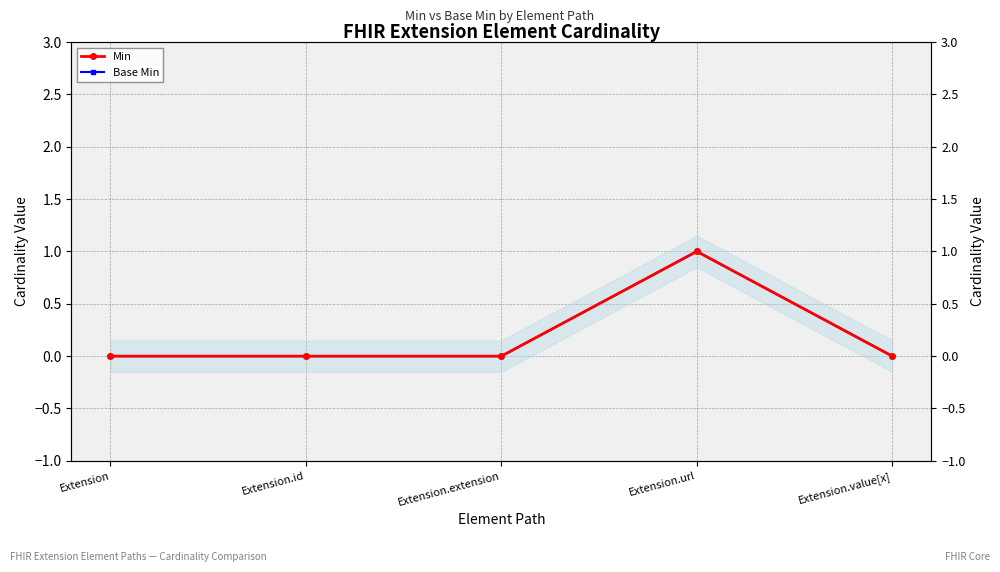

True or false: Min and Base Min intersect in this chart.

False